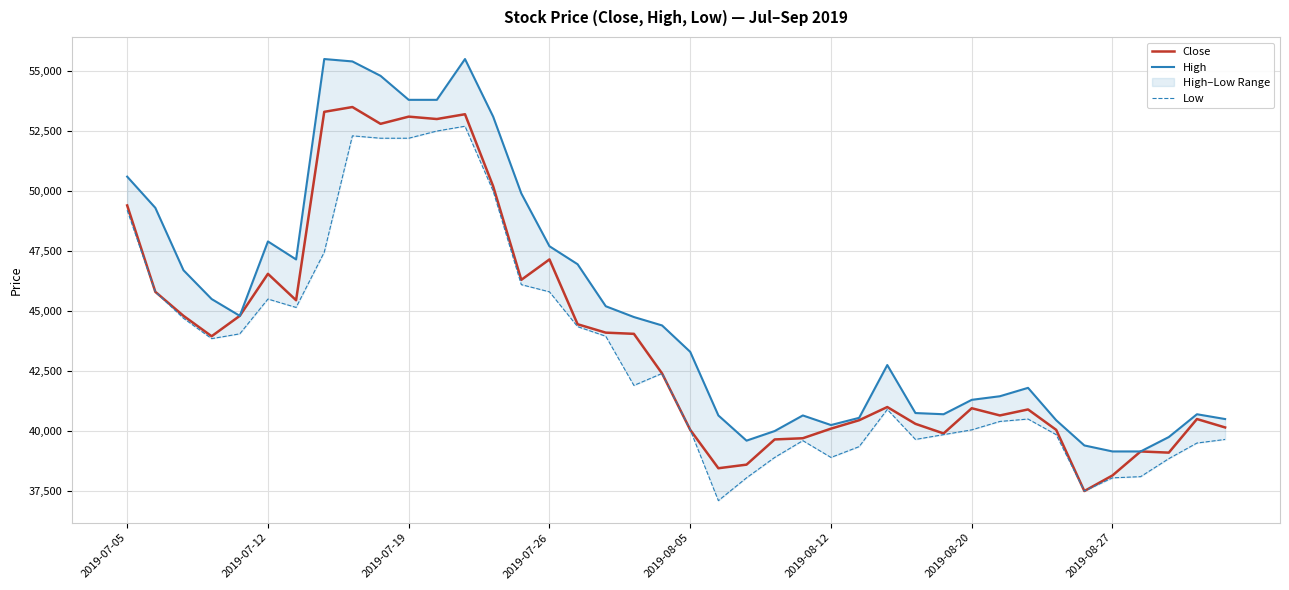

Which category has the lowest value in the Low series?

21